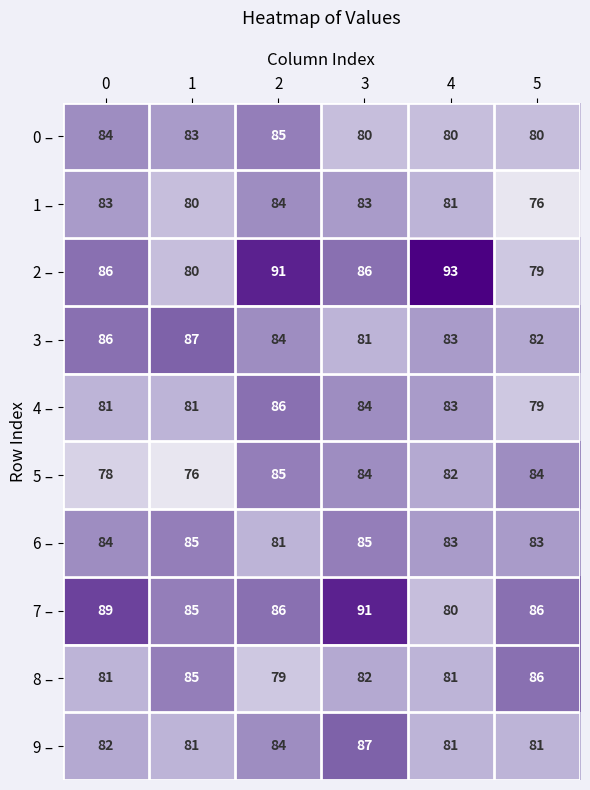

Which series has the largest total across all categories?

7 –